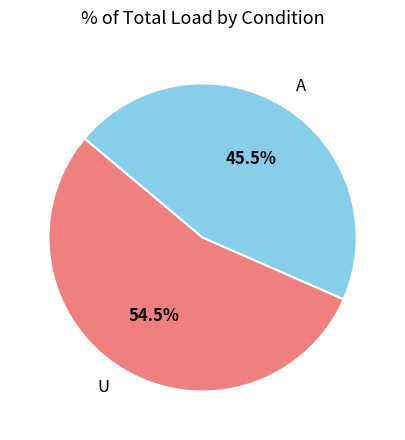

Count the number of slices in the pie.

2